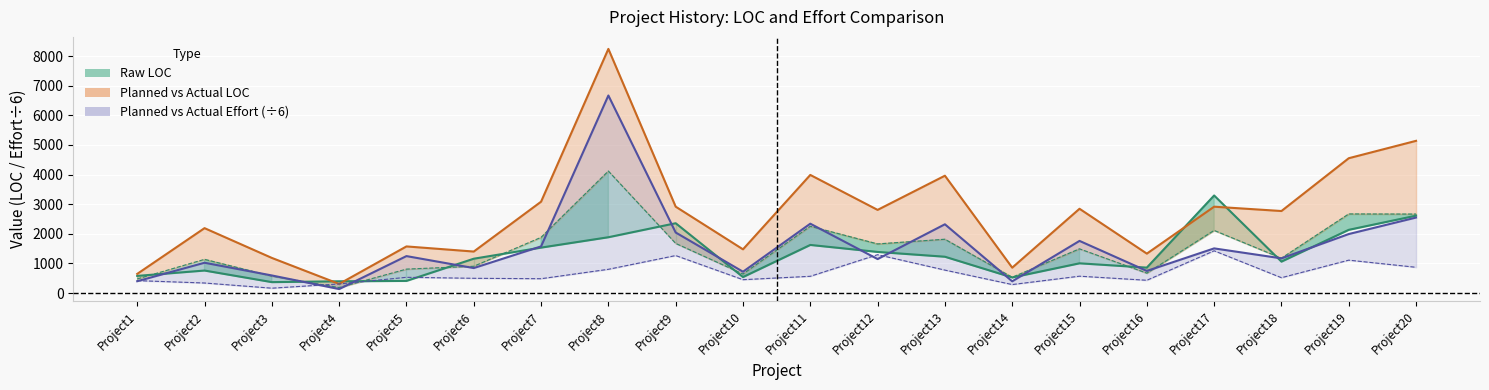

At which label does Actual LOC first exceed 2807?

Project7